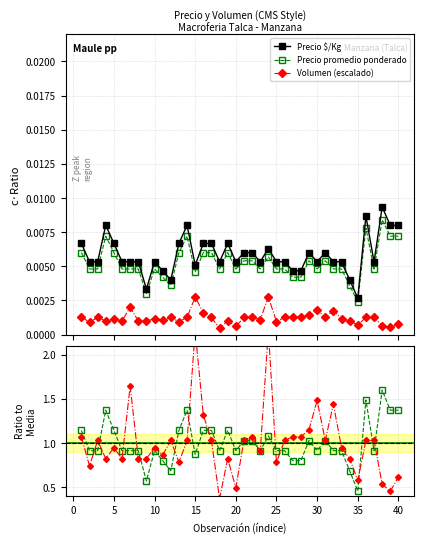

True or false: Precio $/Kg and Precio promedio ponderado cross at least once.

False